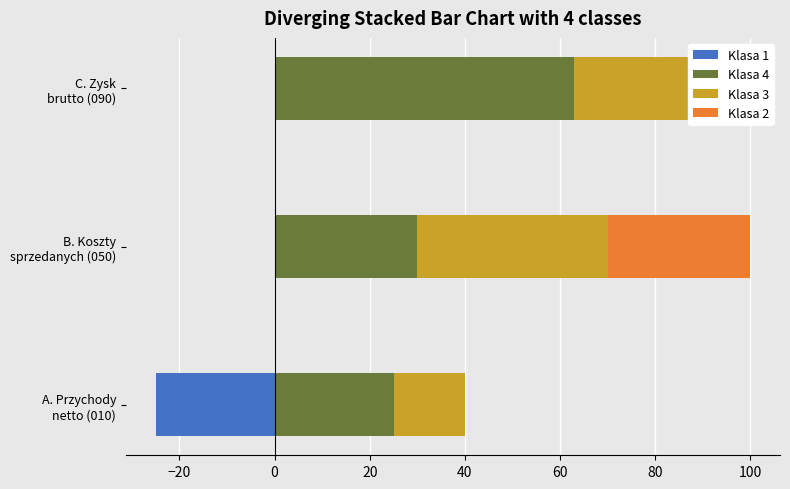

What is the sum of the Klasa 1 values at 0 and −40?

-25.0